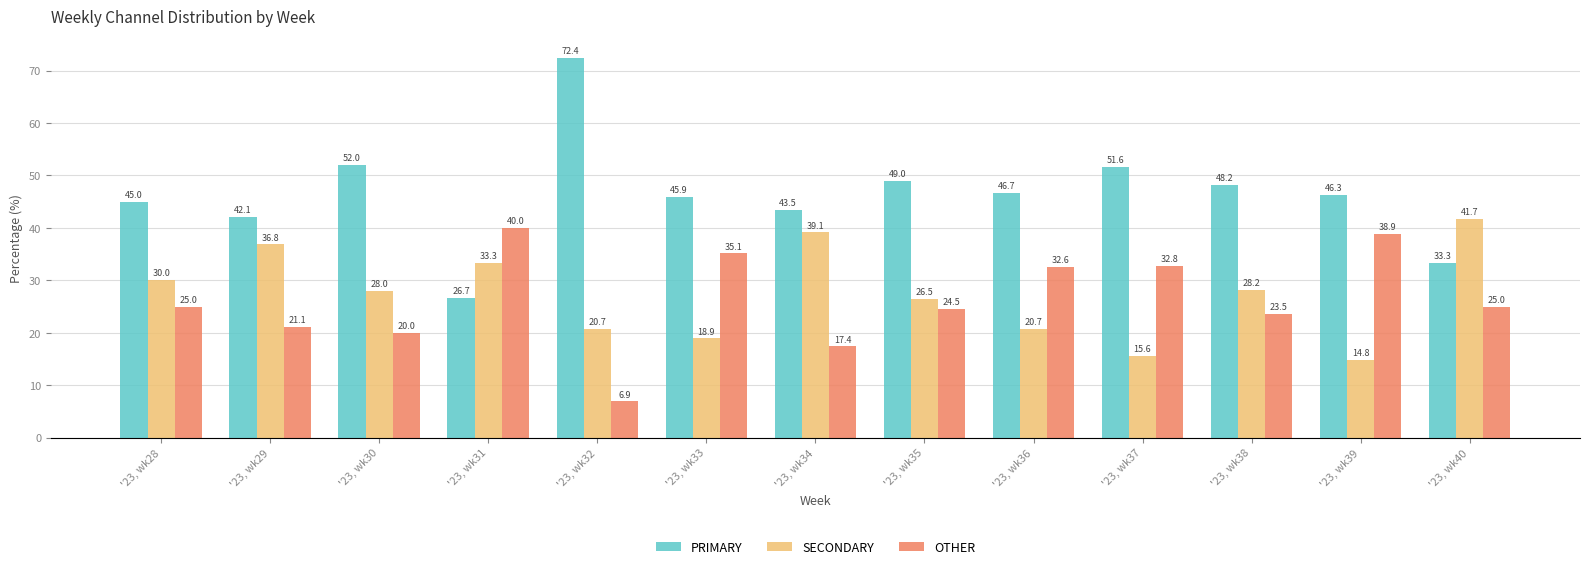

What is the difference between the maximum and minimum values in the PRIMARY series?

45.7